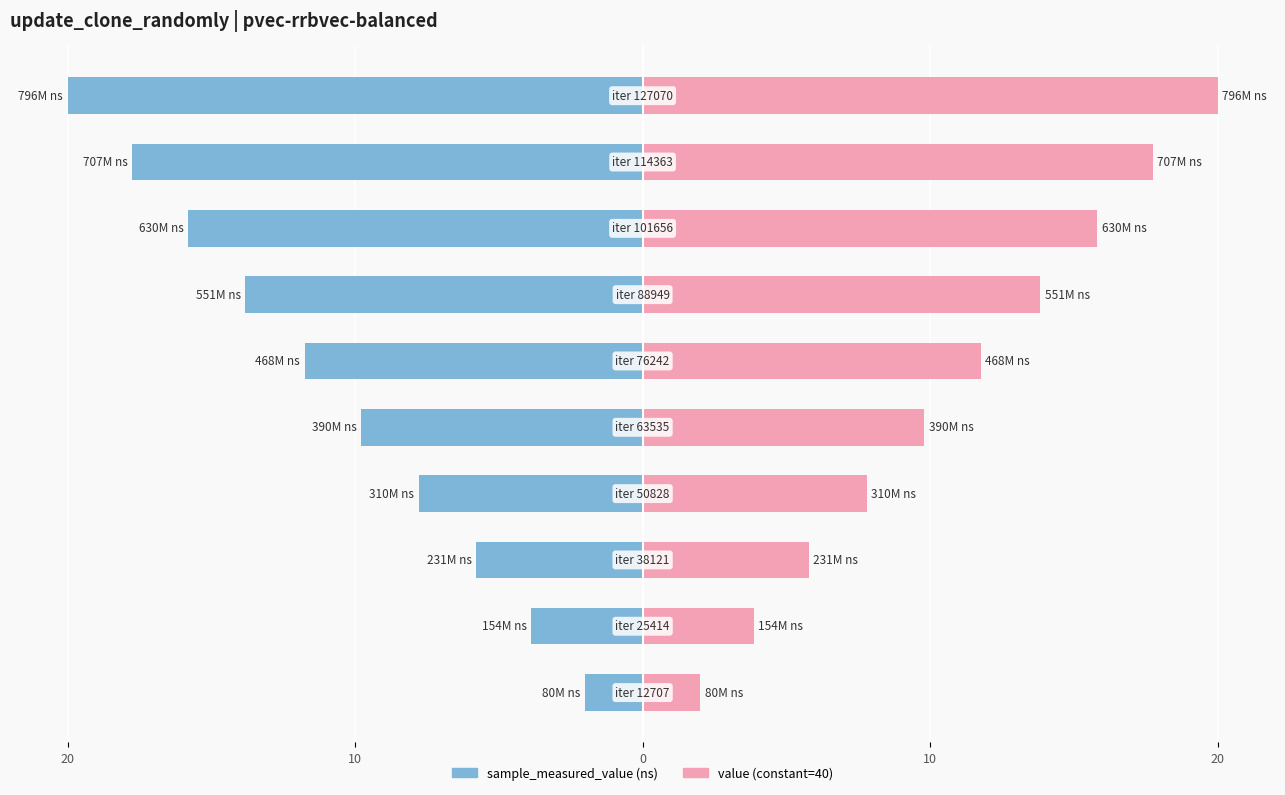

What is the difference between the maximum and minimum values in the sample_measured_value series?

18.0